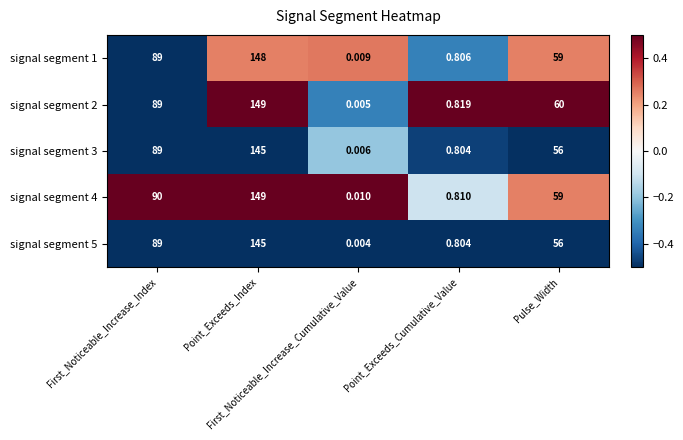

Which series has the widest spread of values?

signal segment 2